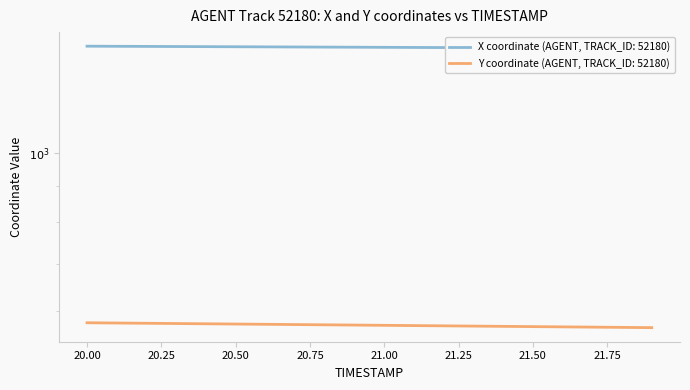

The value of X at 20.1 is 1413.5. True or false?

True